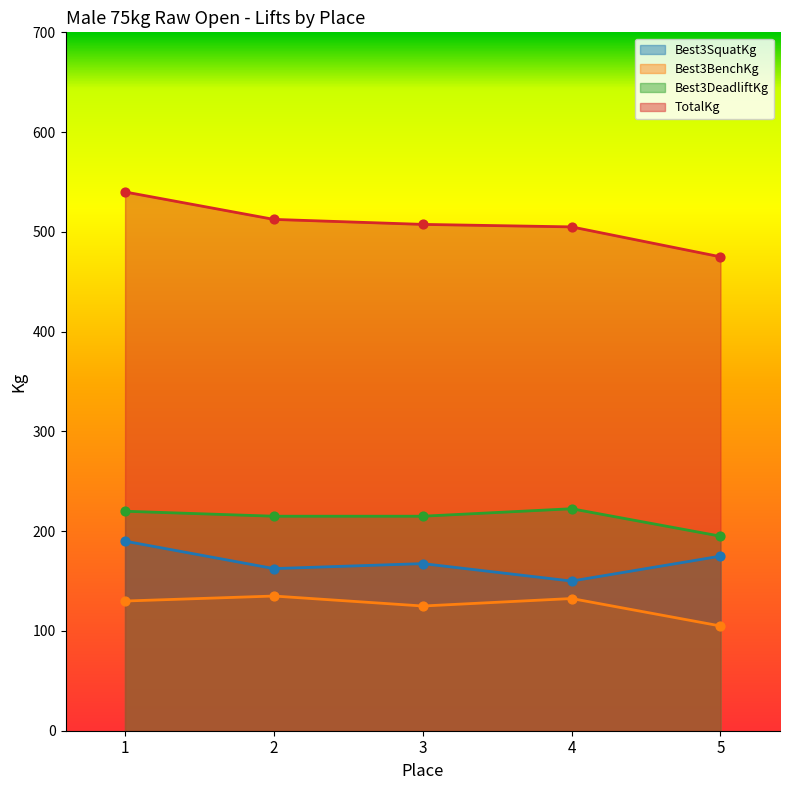

At how many categories does at least one series exceed 389?

5